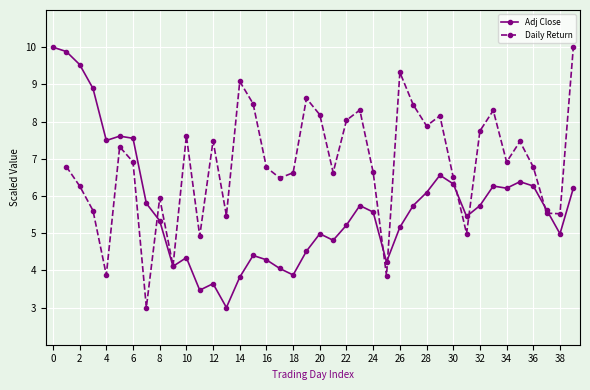

What is the highest value of the Adj Close series?

10.0